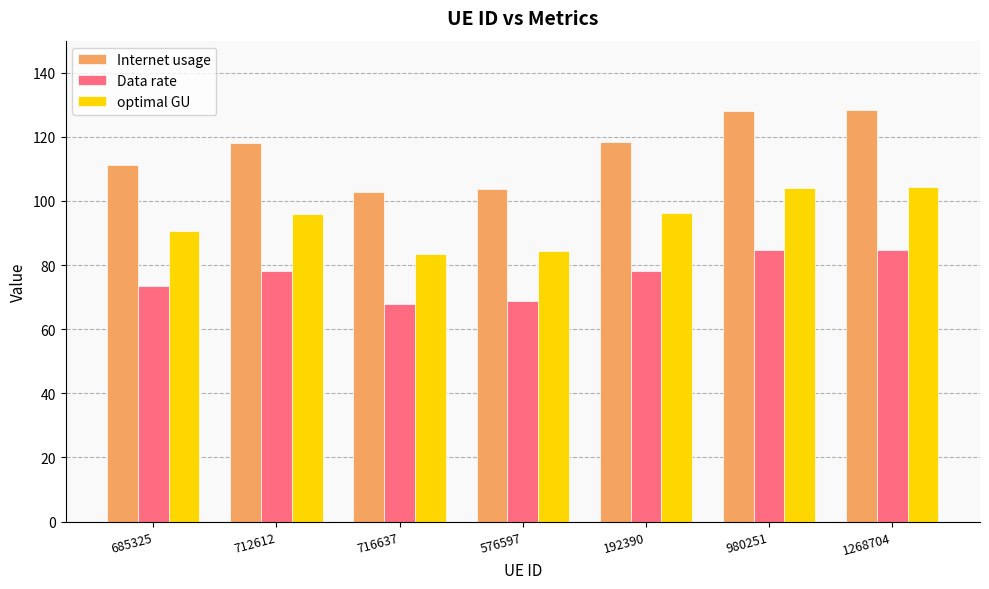

What is the total value across all series at 192390?

293.0